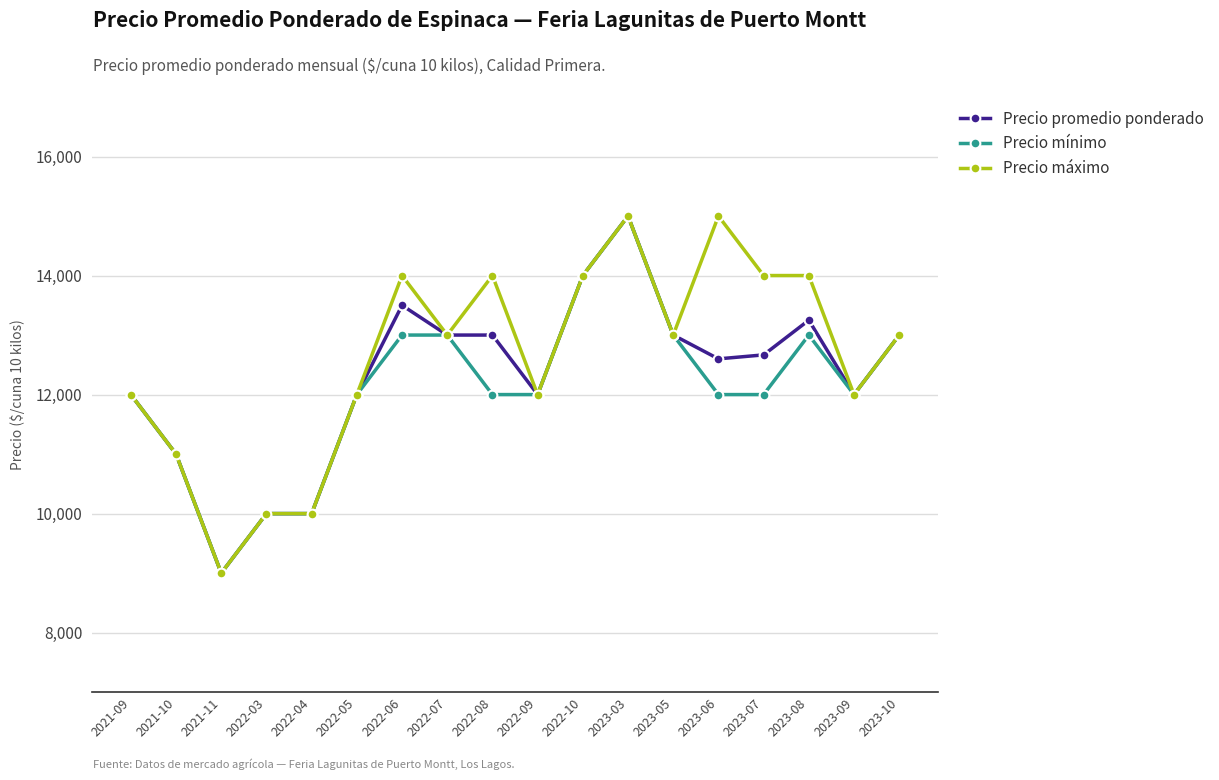

At how many categories does at least one series exceed 13762?

7